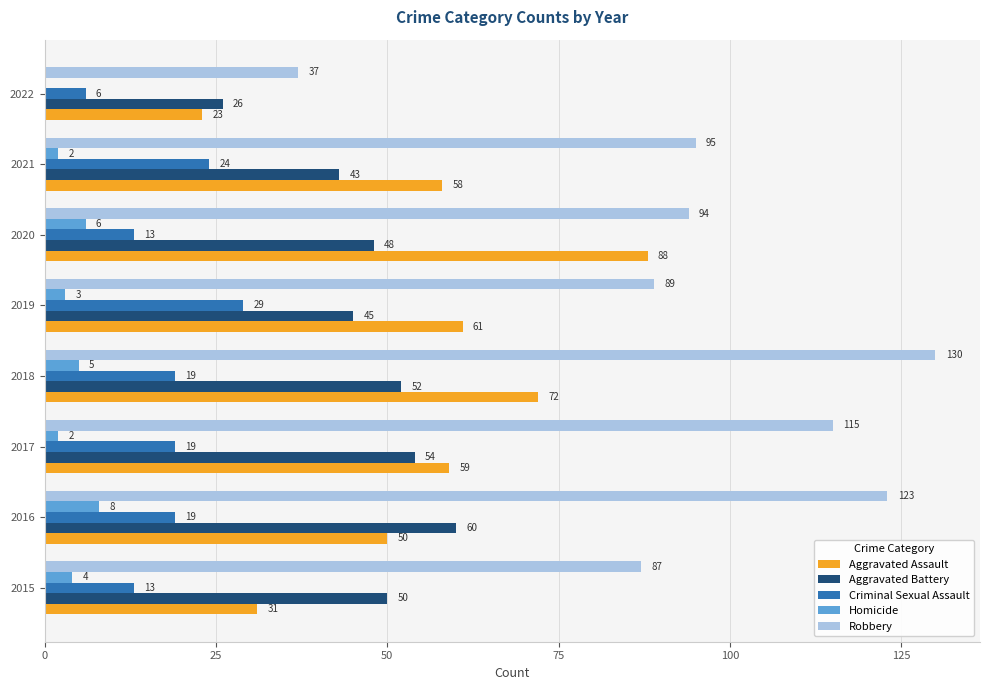

What is the approximate value of Robbery at 2018?

130